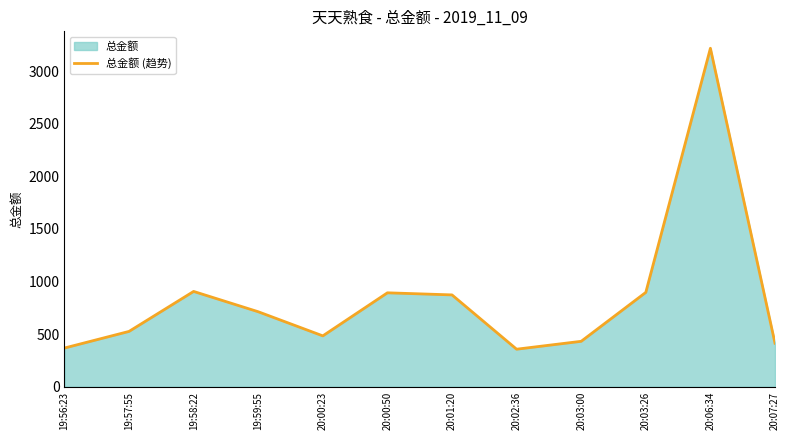

Is it true that the value at 20:01:20 is 1363.4?

False